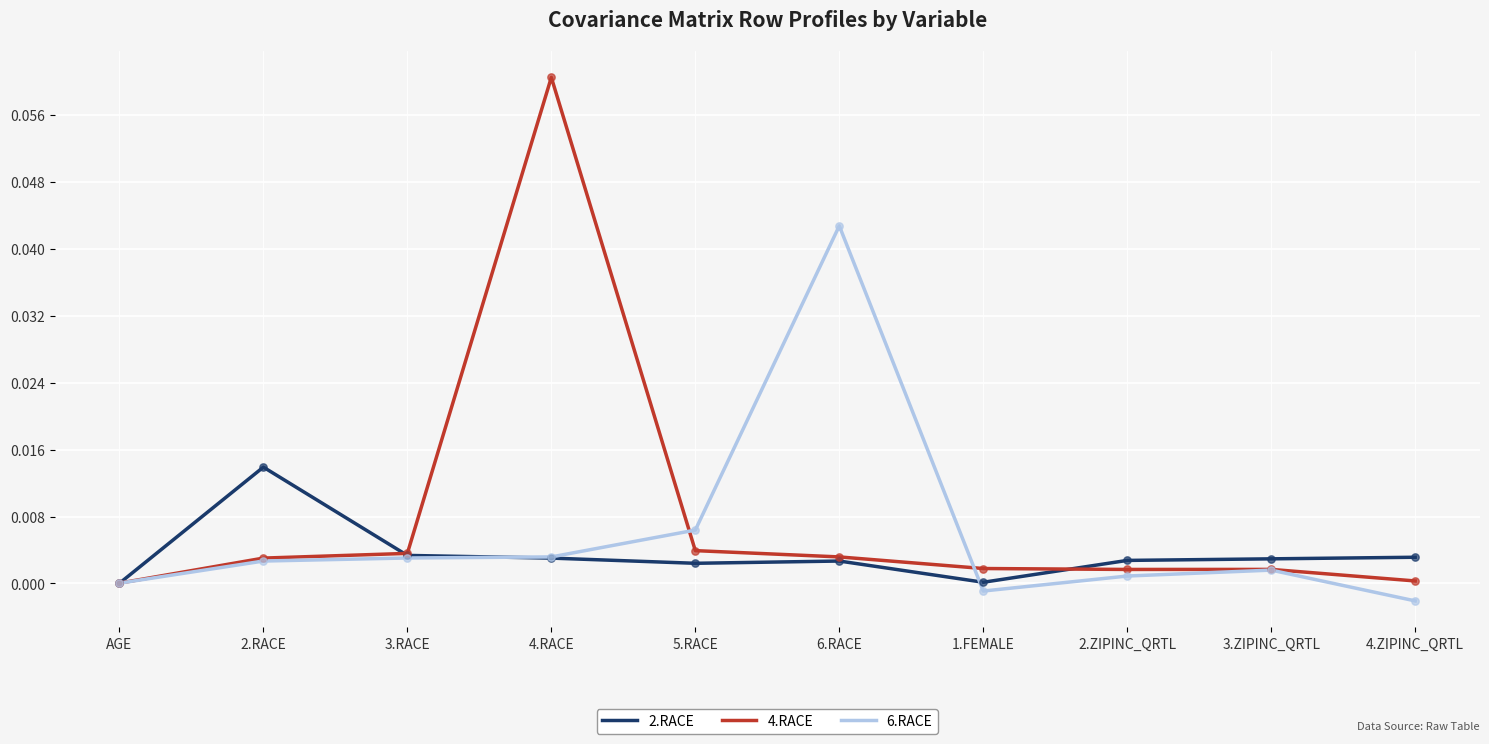

Which series has the largest range (max minus min)?

4.RACE